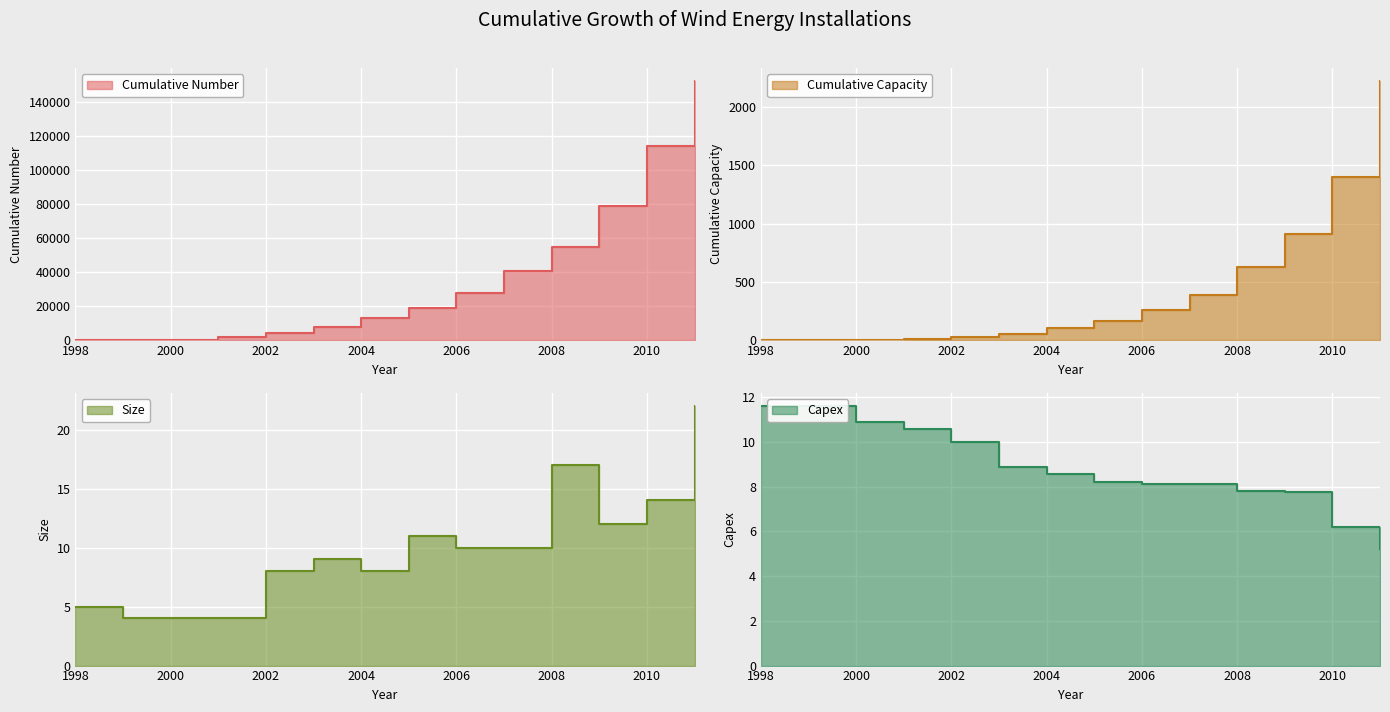

True or false: Cumulative Number and Size cross at least once.

False